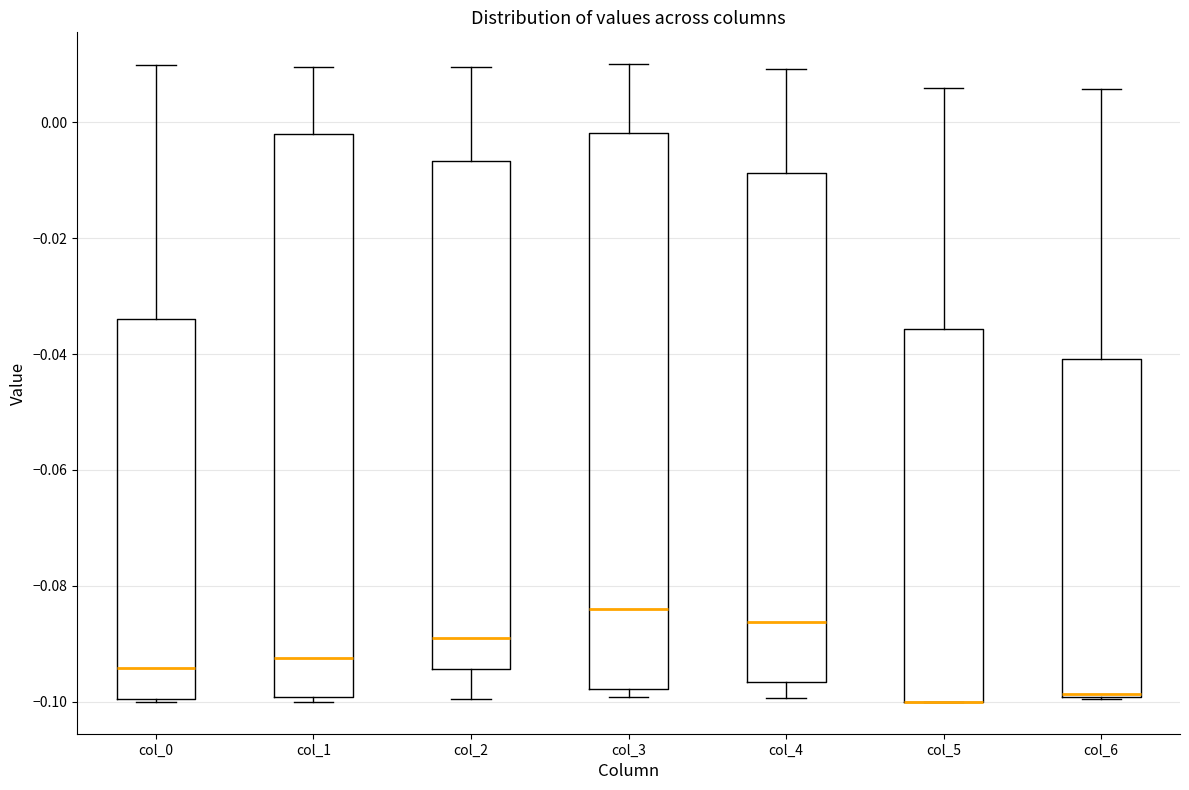

Reading left to right, read every box against the y-axis: the position of its median line, the range the box covers, and the ends of its whiskers. The values are not printed on the chart, so give them approximately, as read against the axis.

col_0: median -0.094, box -0.100 to -0.034, whiskers -0.100 to 0.010
col_1: median -0.092, box -0.100 to -0.002, whiskers -0.100 (just below the box's lower edge) to 0.010
col_2: median -0.090, box -0.094 to -0.006, whiskers -0.100 to 0.010
col_3: median -0.084, box -0.098 to -0.002, whiskers -0.100 to 0.010
col_4: median -0.086, box -0.096 to -0.008, whiskers -0.100 to 0.010
col_5: median -0.100 (drawn on the box's lower edge), box -0.100 to -0.036, whiskers -0.100 to 0.006
col_6: median -0.098, box -0.100 to -0.040, whiskers -0.100 to 0.006